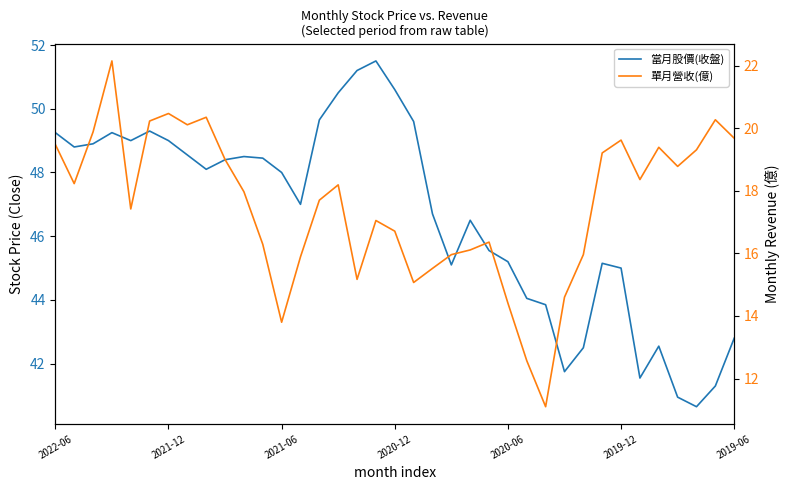

Where does the 當月股價(收盤) series first go above 48?

2022-06